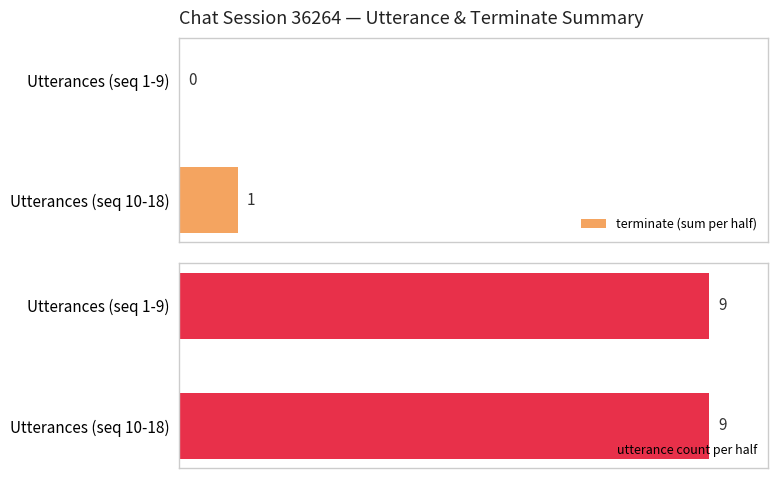

At which label is terminate (sum per half) closest to 0?

Utterances (seq 1-9)